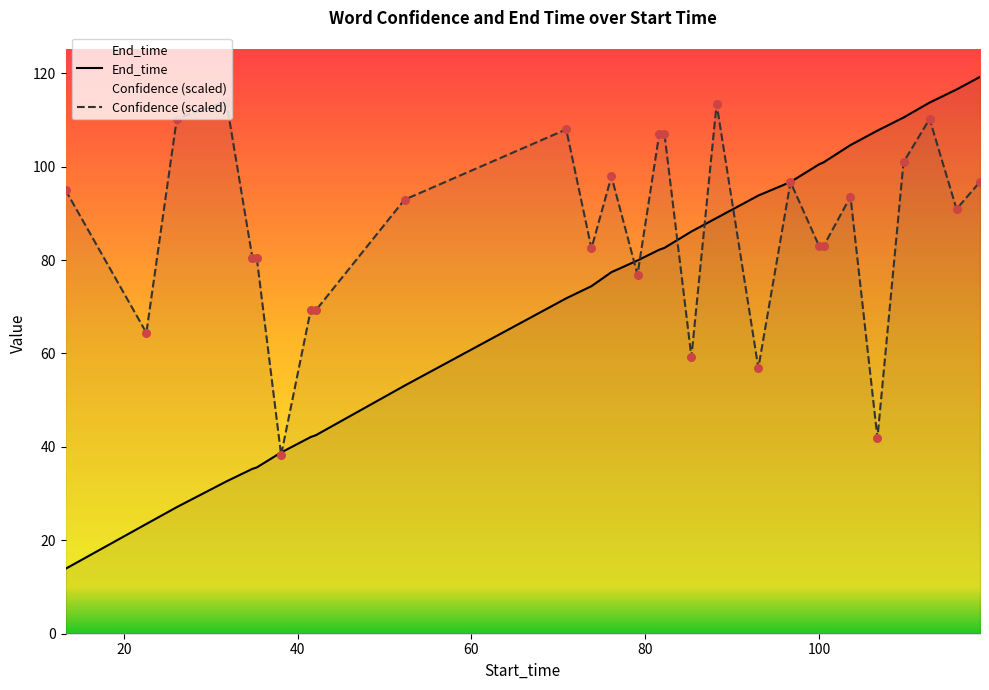

Which series contains the lowest Y value?

End_time